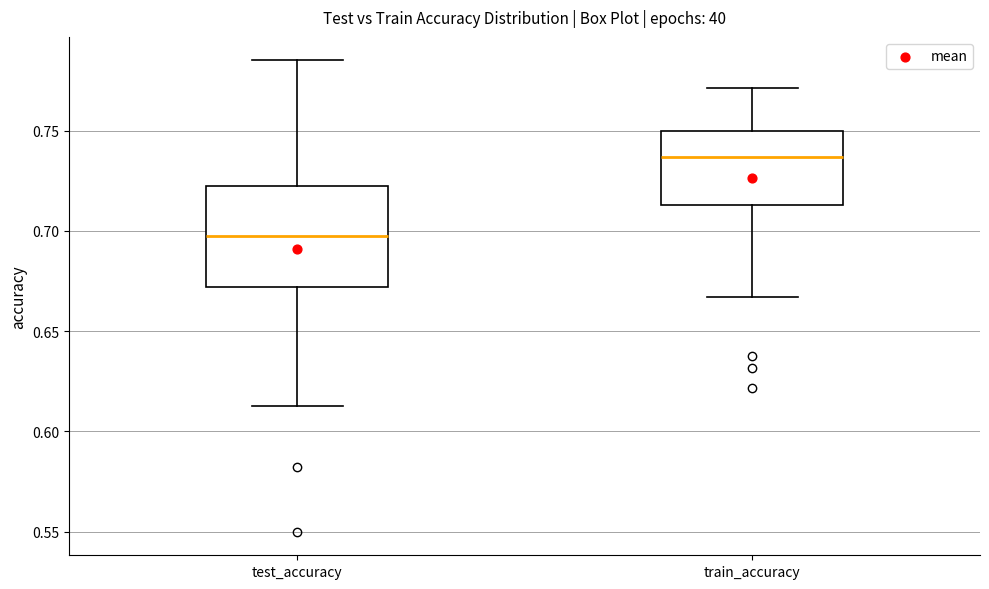

Reading left to right, read every box against the y-axis: the position of its median line, the range the box covers, and the ends of its whiskers. The values are not printed on the chart, so give them approximately, as read against the axis.

test_accuracy: median 0.695, box 0.670 to 0.720, whiskers 0.615 to 0.785
train_accuracy: median 0.735, box 0.715 to 0.750, whiskers 0.665 to 0.770